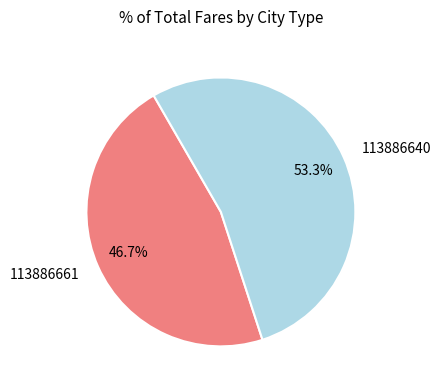

The 113886661 slice represents 47% of the pie. True or false?

True